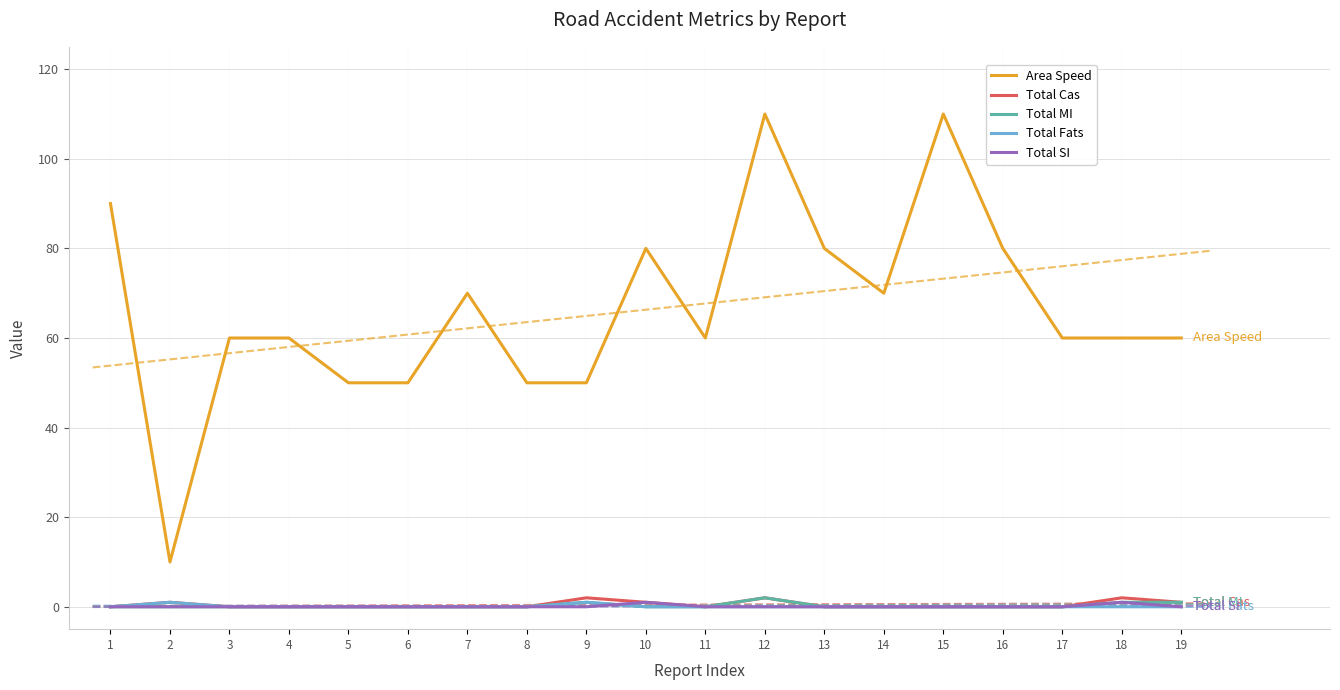

What is the greatest value displayed?

110